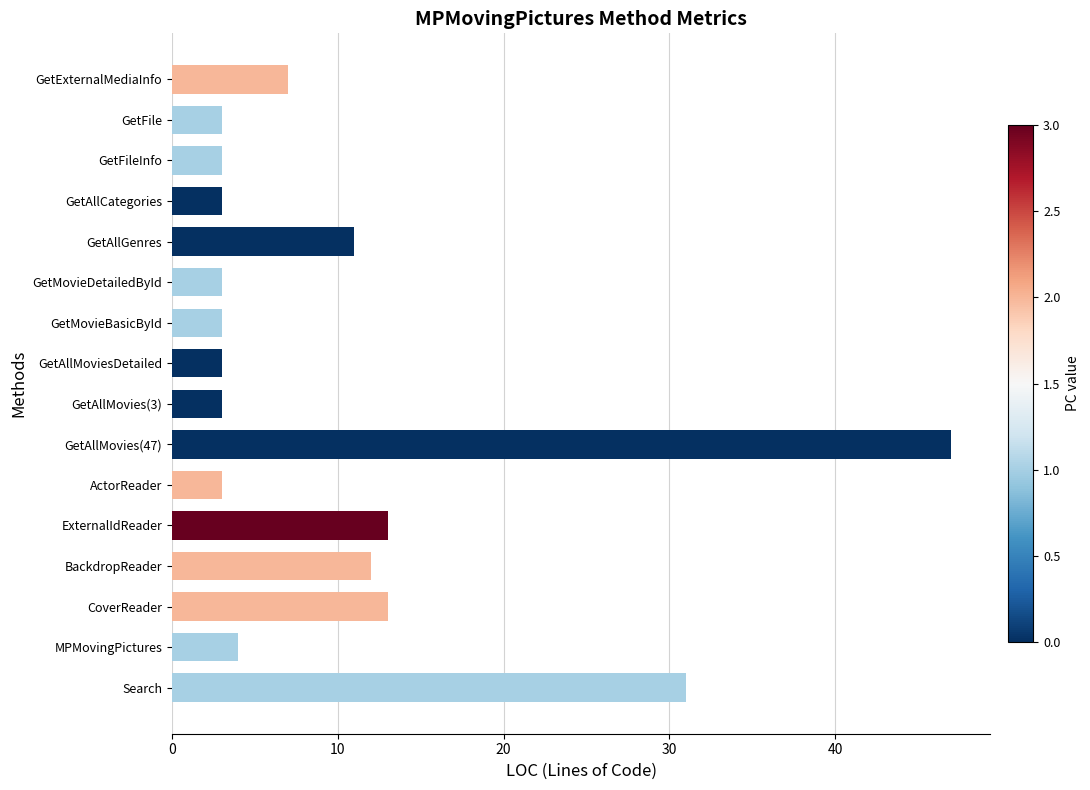

What is the sum of all values?

162